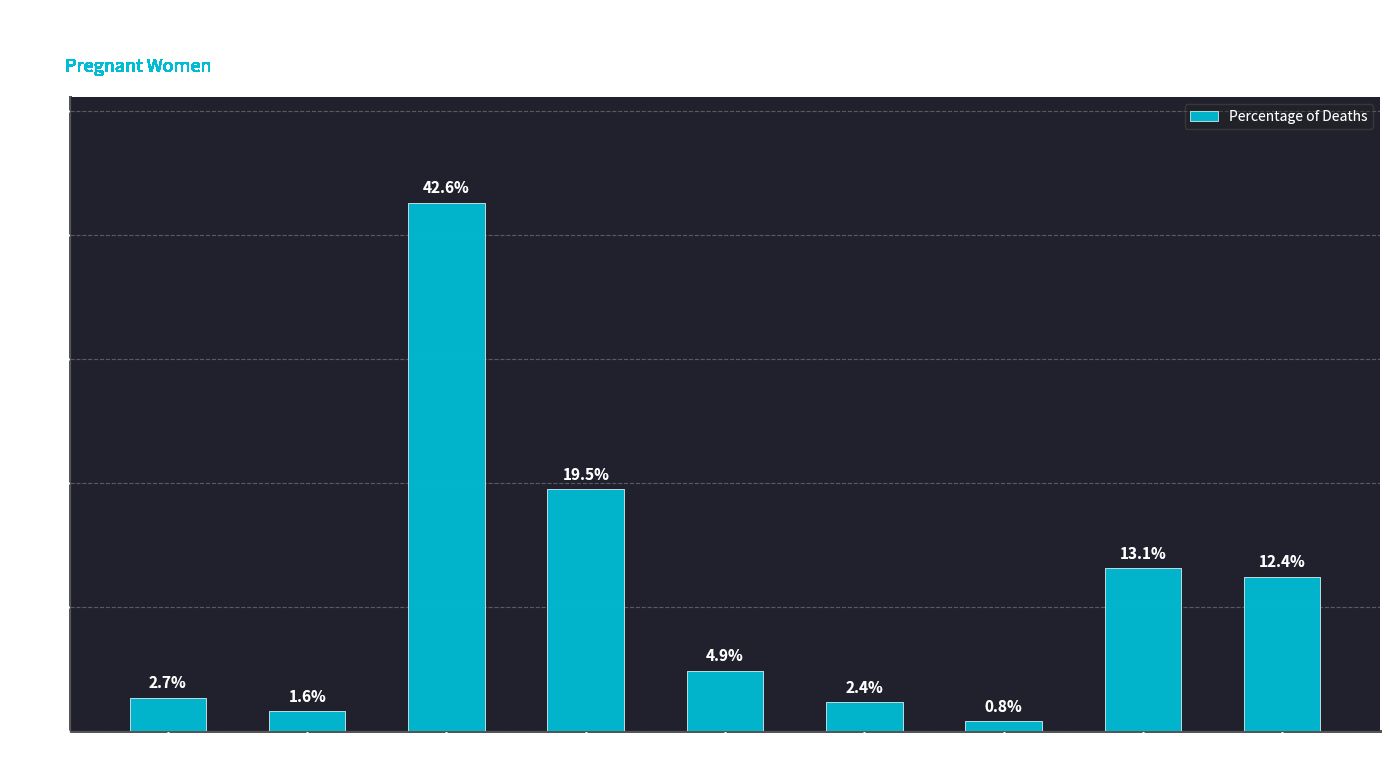

The chart shows a value of 0.0 at Antepartum
haemorrhage. True or false?

False